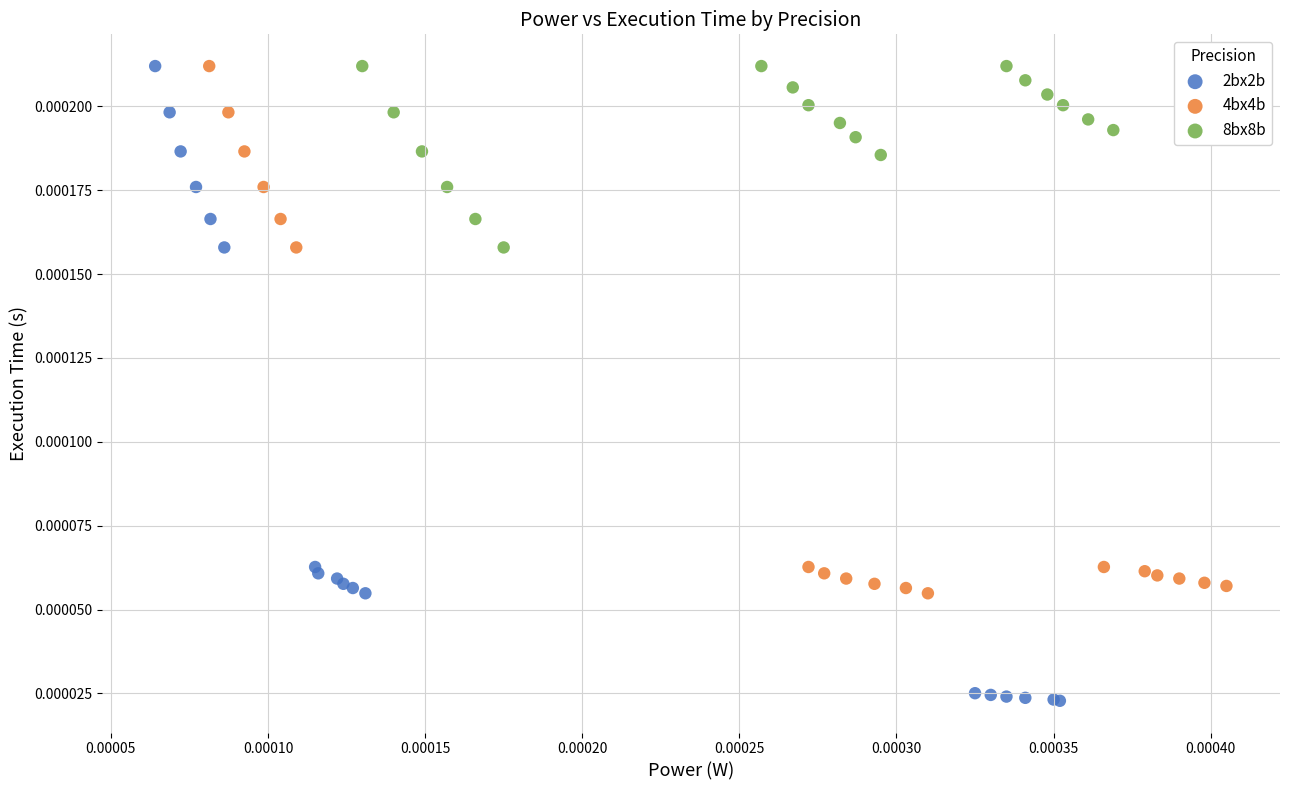

Which series contains the lowest Y value?

2bx2b